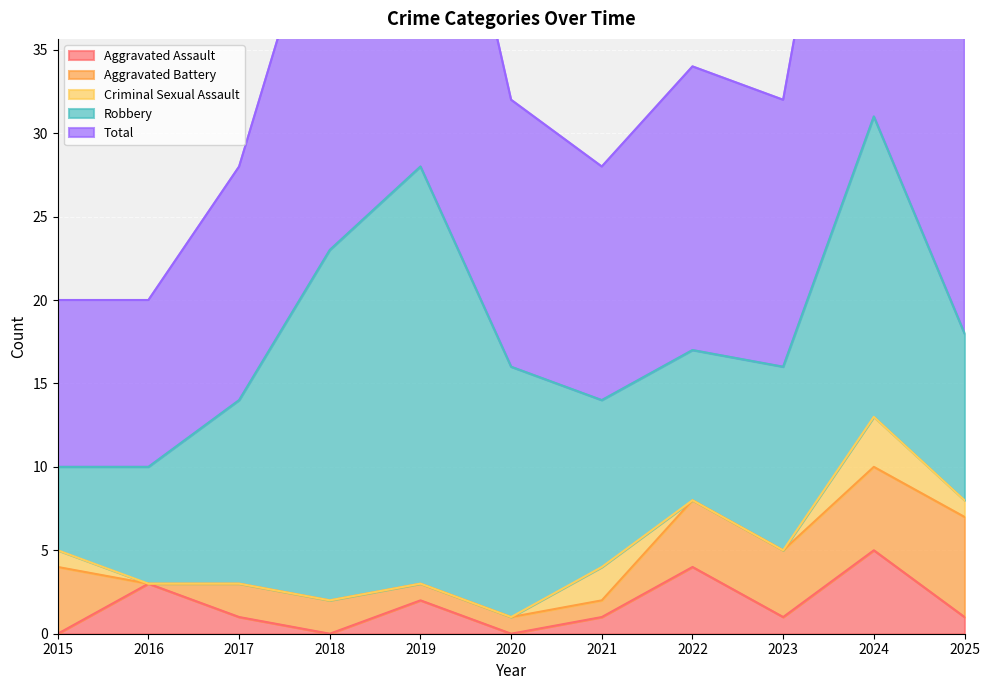

What is the total value across all series at 2023?

32